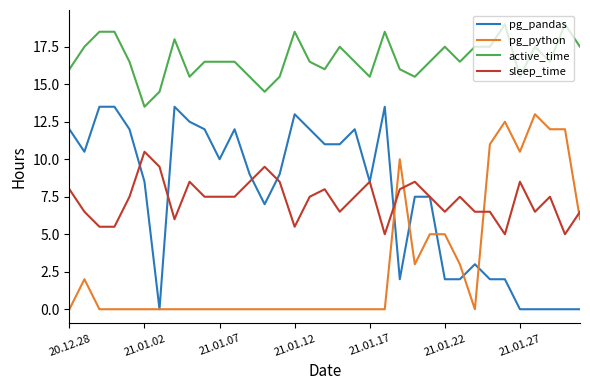

True or false: sleep_time and active_time intersect in this chart.

False